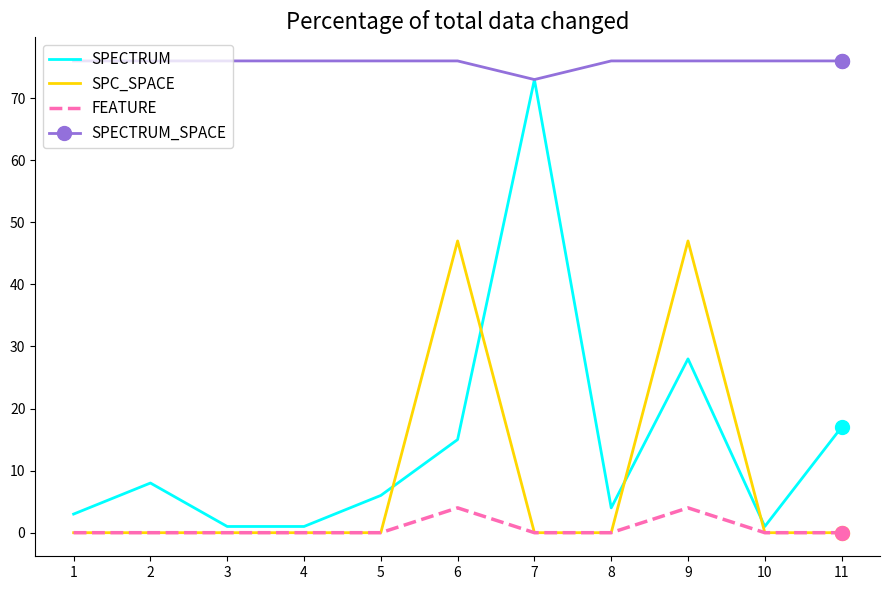

Which series has the largest total across all categories?

SPECTRUM_SPACE